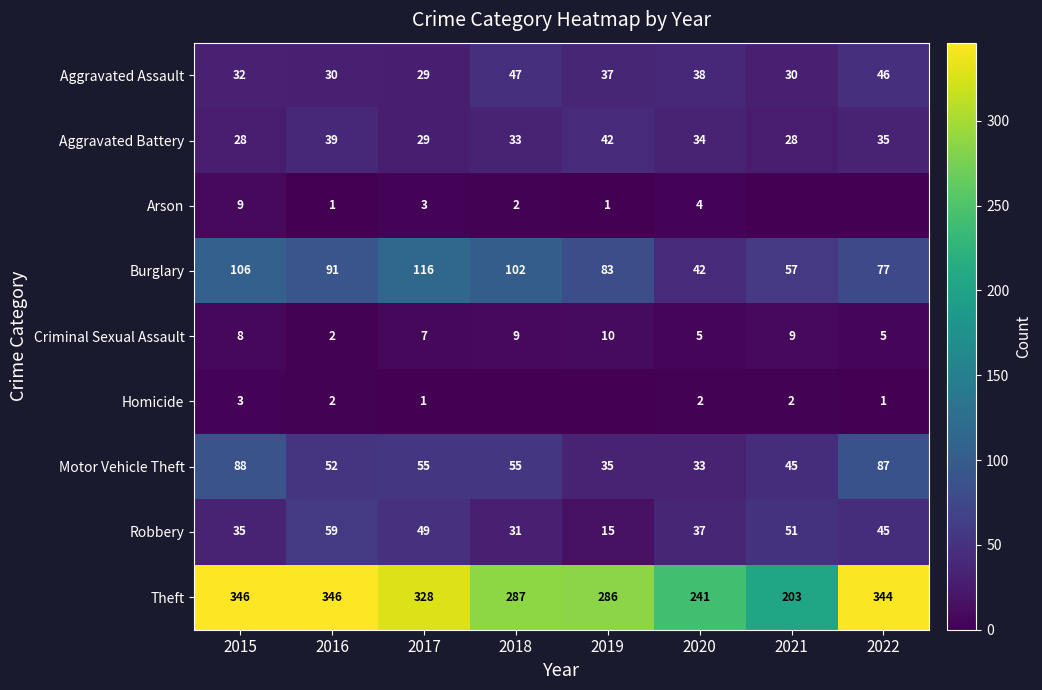

Which label corresponds to the largest value in the chart?

2015